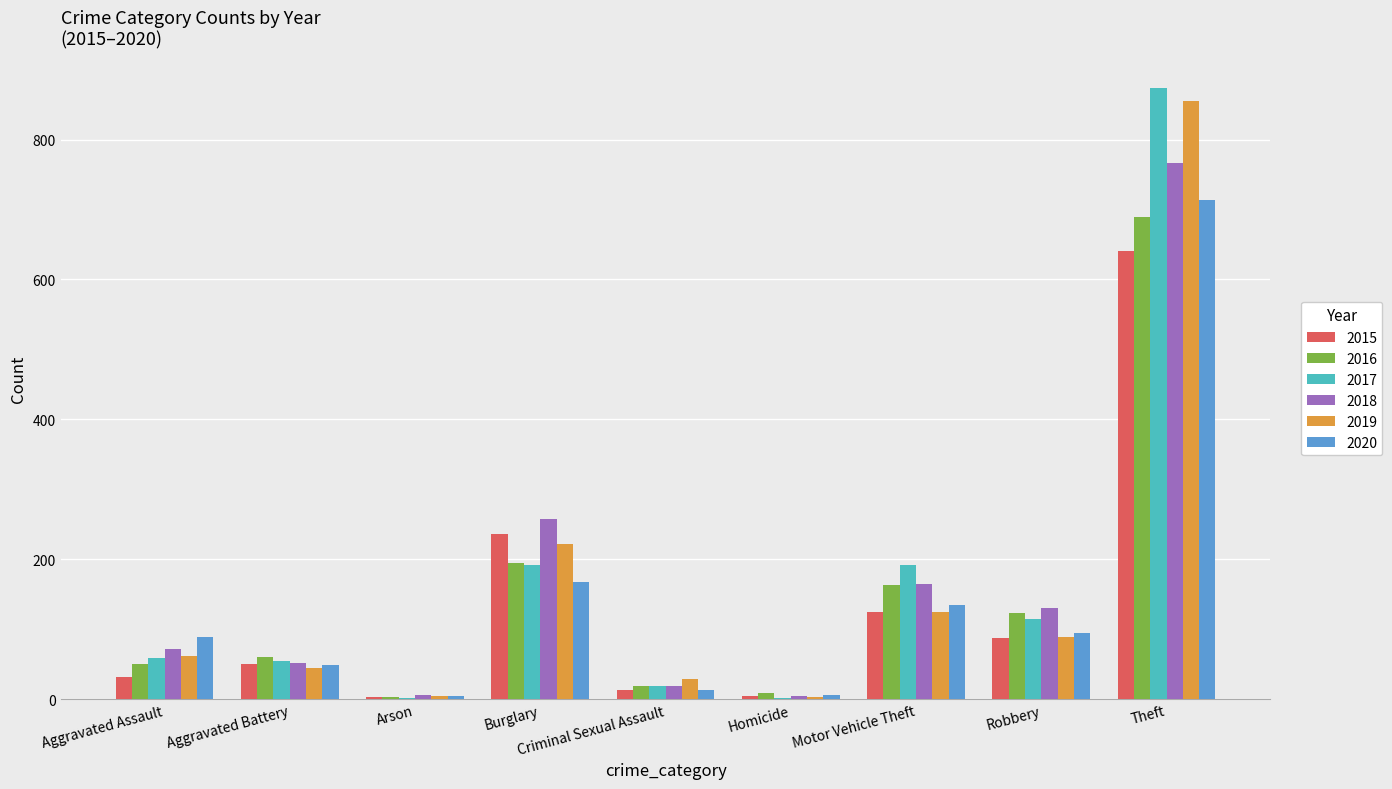

What is the sum of all 2017 values?

1506